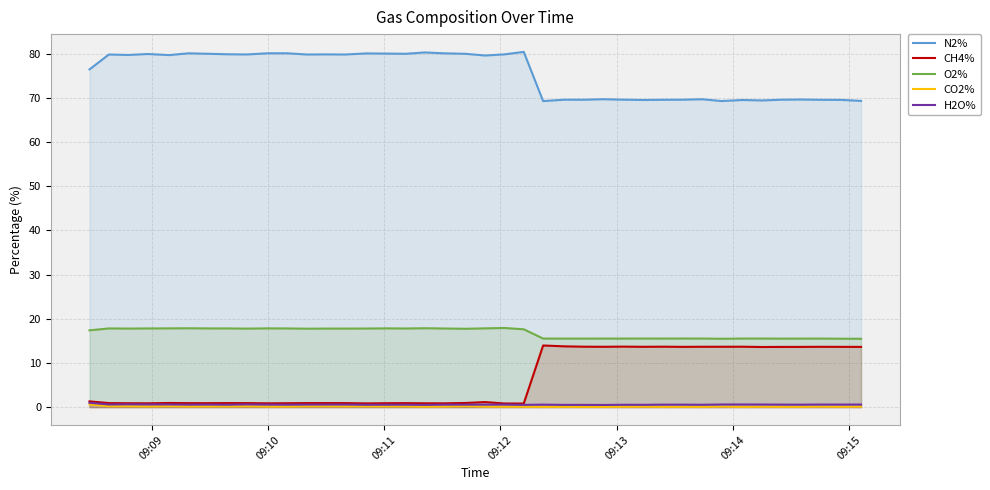

What is the greatest value displayed?

80.4